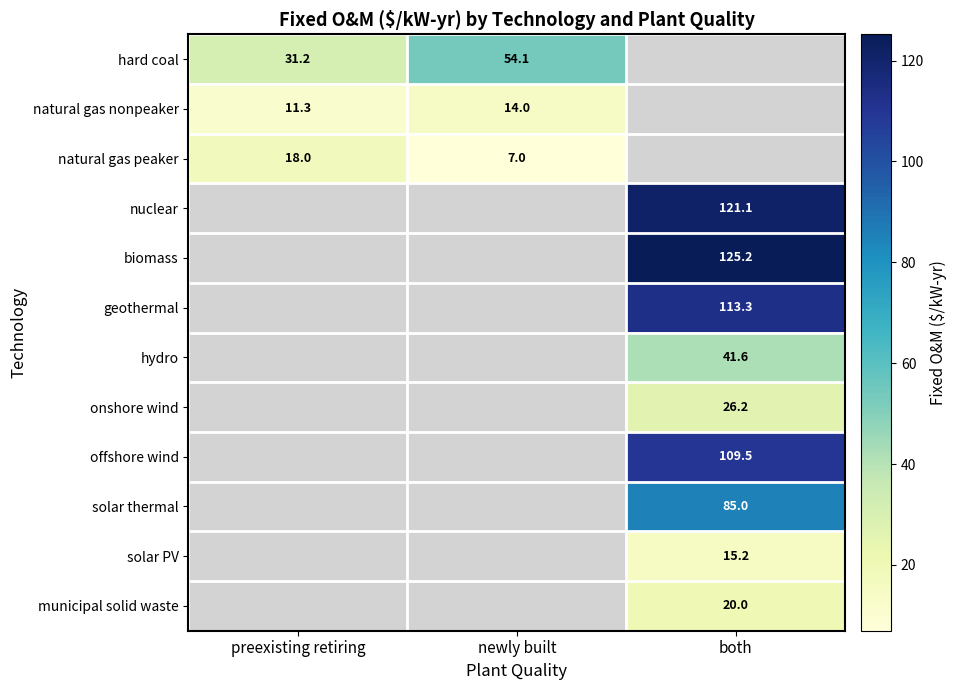

At which category does the chart reach its peak across all series?

both